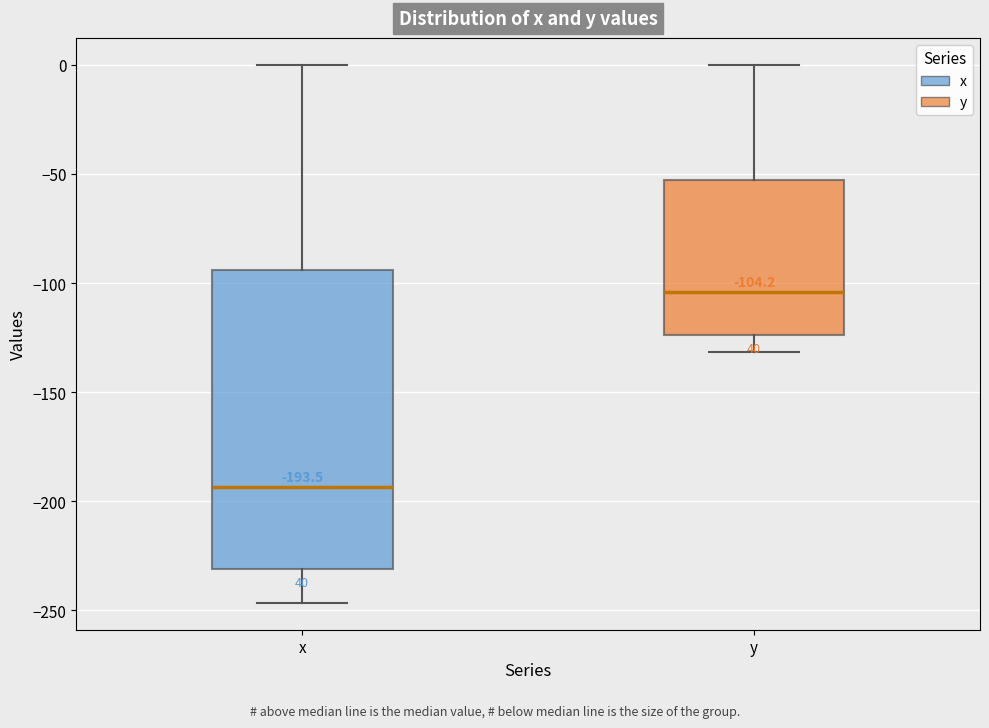

Which box has the lowest median line?

x